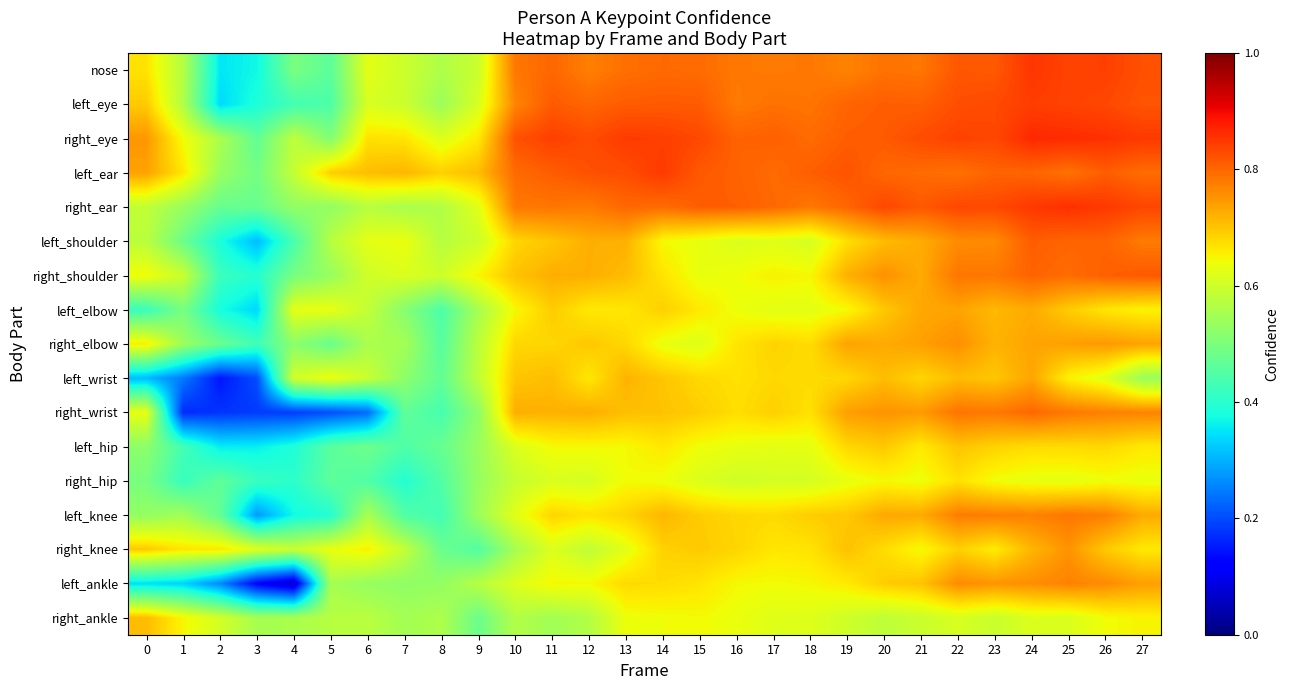

Between 3 and 24, which series saw the biggest shift?

left_ankle